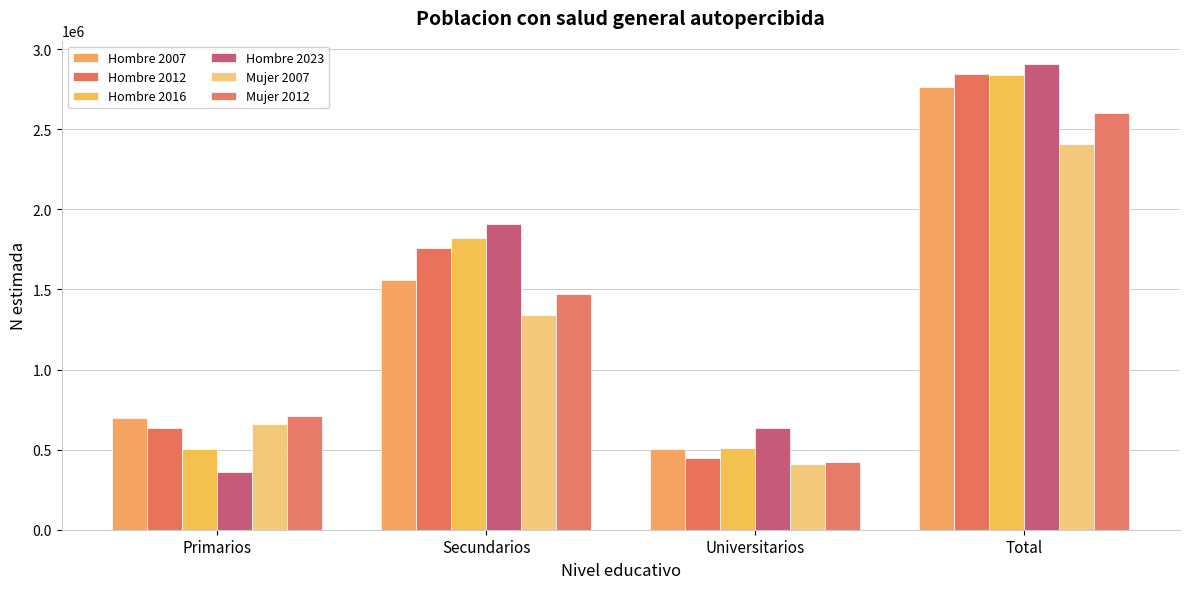

Read the Hombre 2016 value at Universitarios.

512626